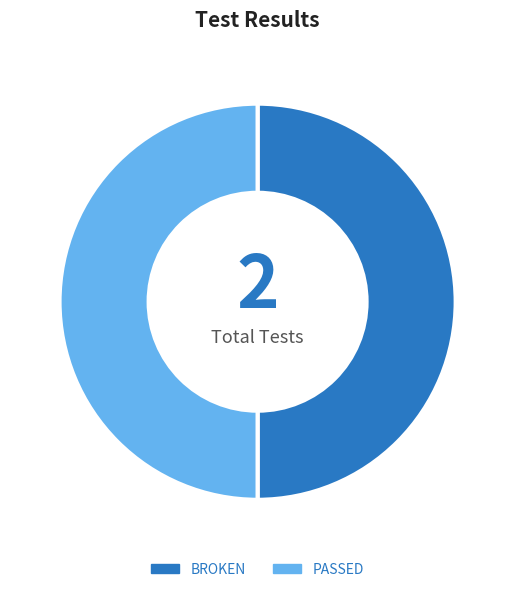

True or false: BROKEN accounts for 41% of the total.

False